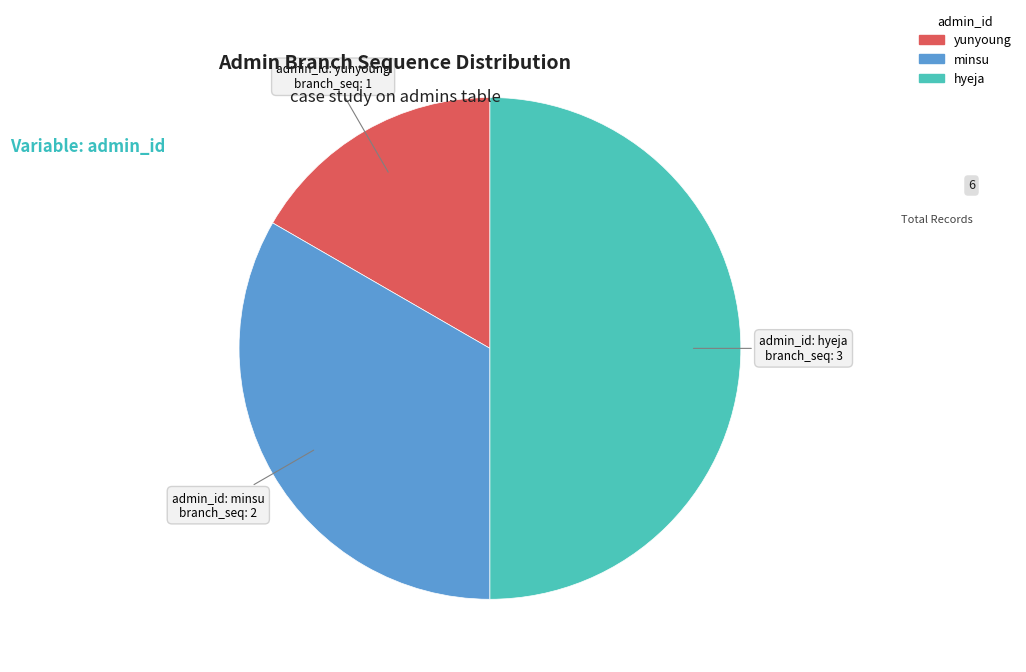

Approximately how many times larger is the value at minsu compared to yunyoung?

2.0